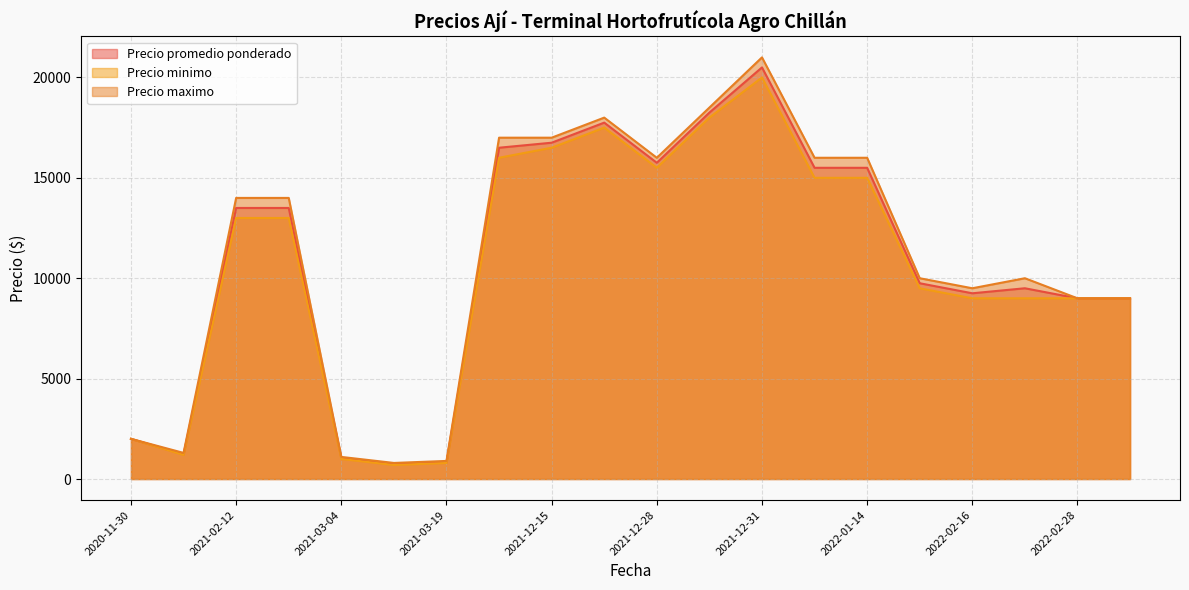

How many distinct data groups are displayed?

3